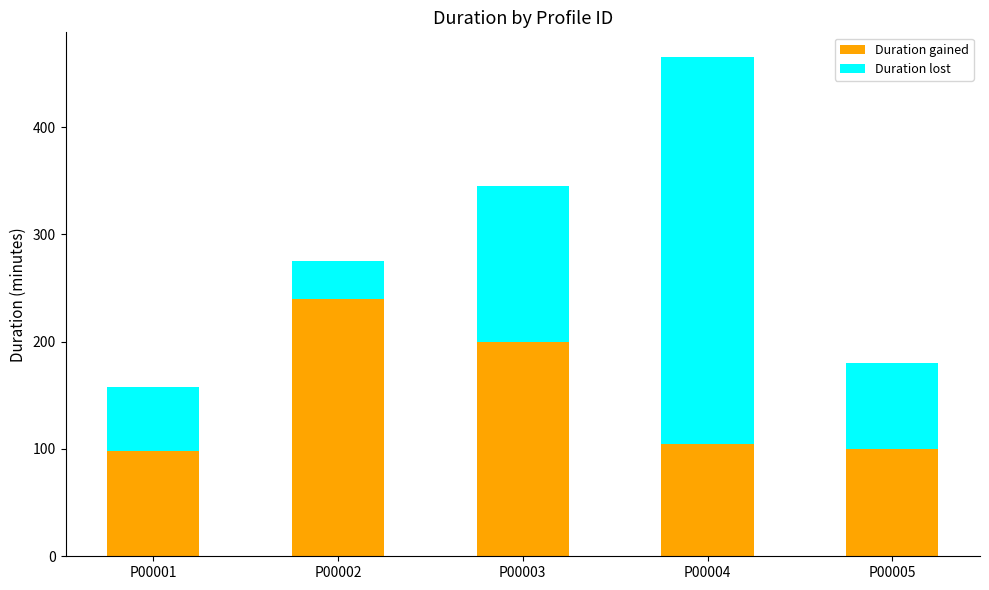

At which category is the sum across all series the highest?

P00004